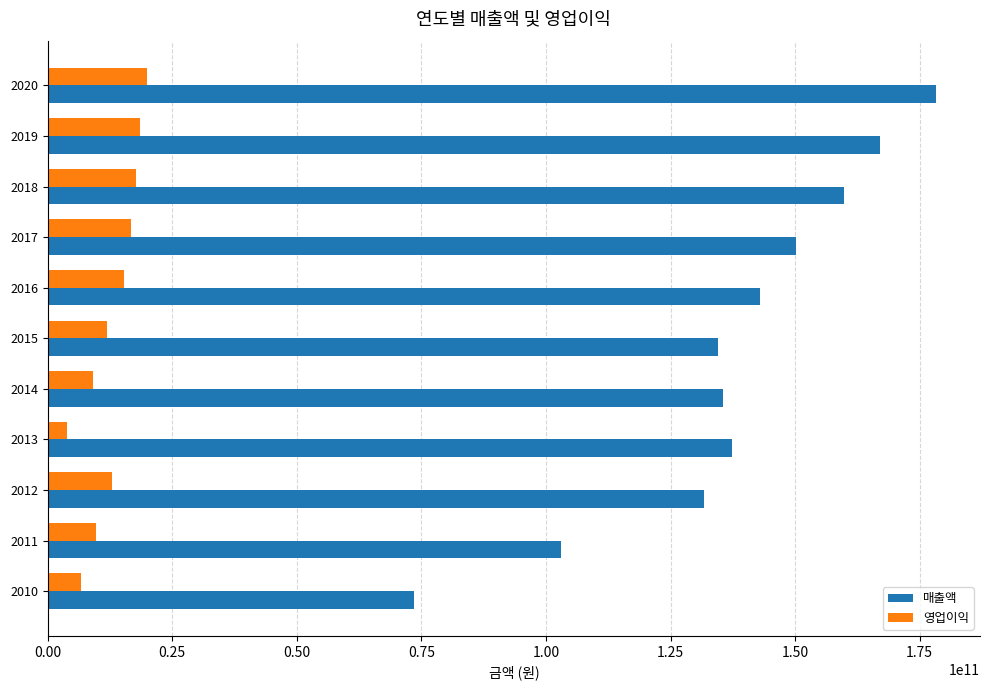

At which category is the sum across all series the highest?

2020